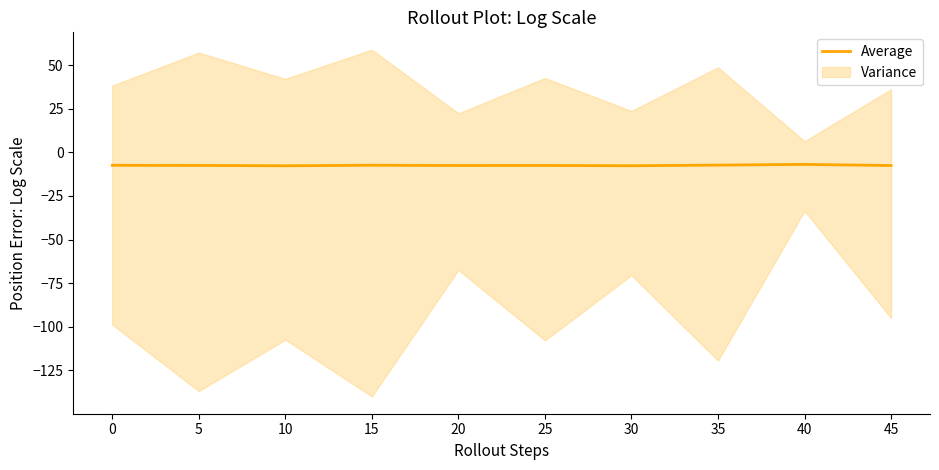

Which label corresponds to the smallest value in the chart?

10